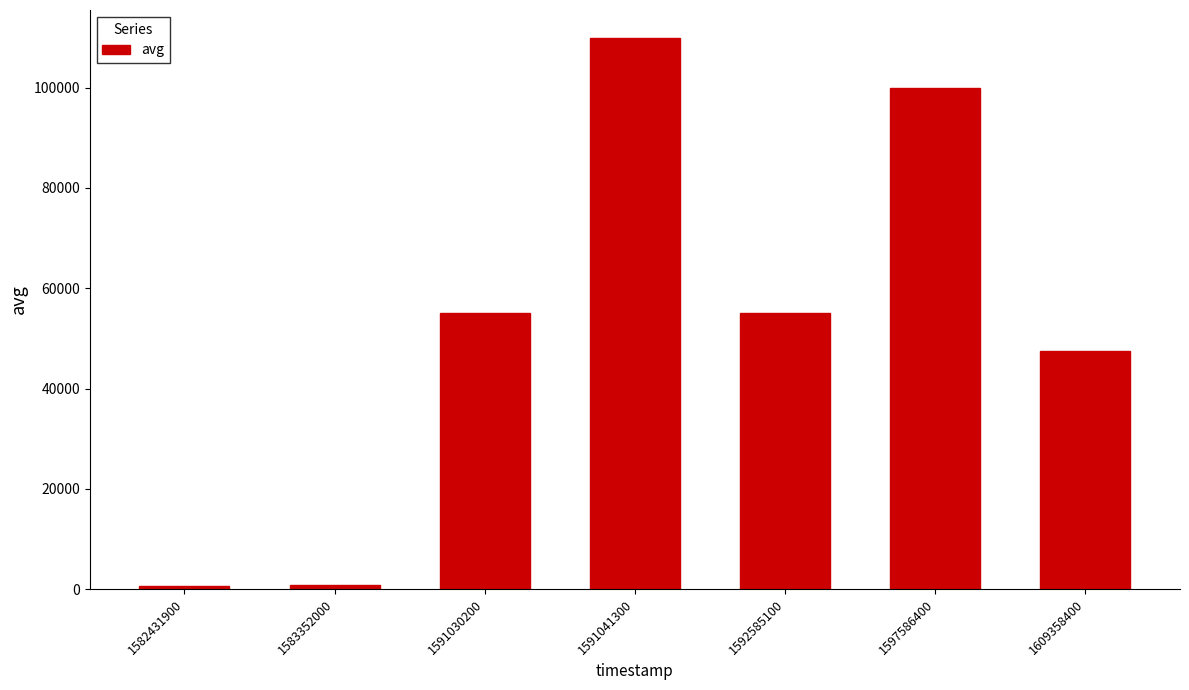

What is the sum of the values at 1583352000 and 1597586400?

100885